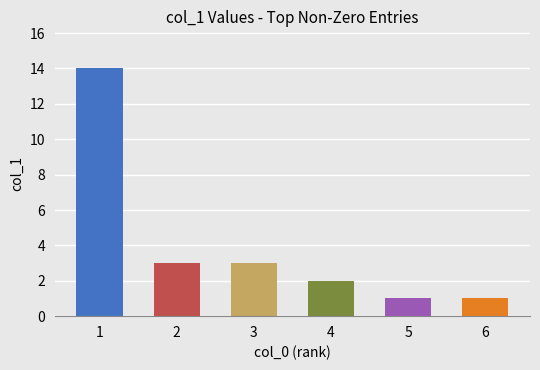

Read the value at 3.

3